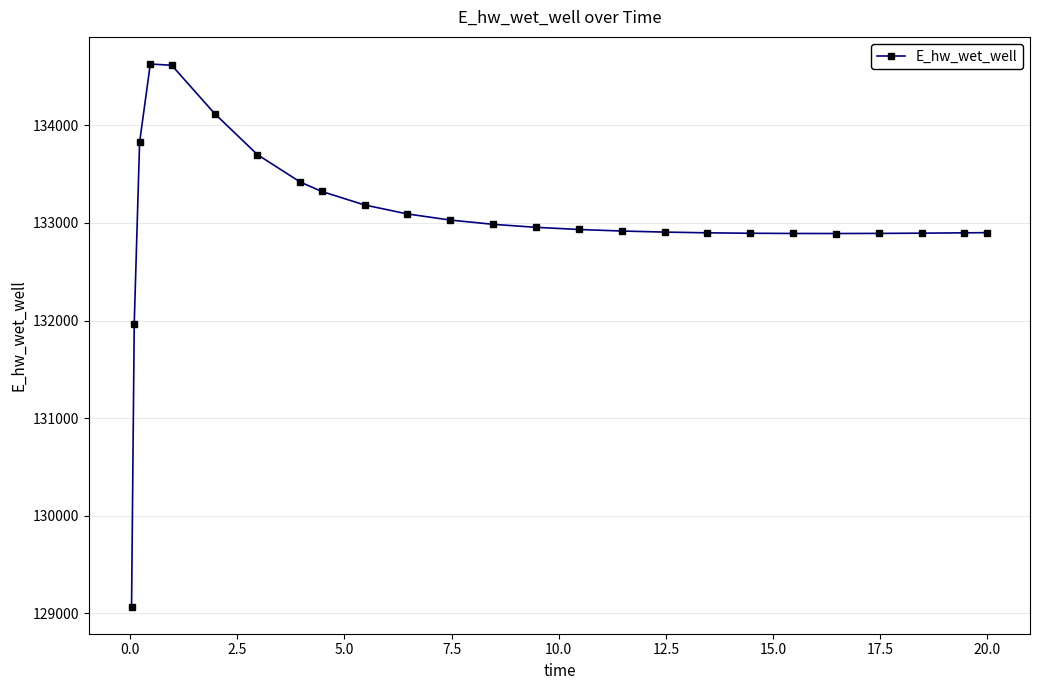

True or false: the data has more than 0 interior local peaks.

True